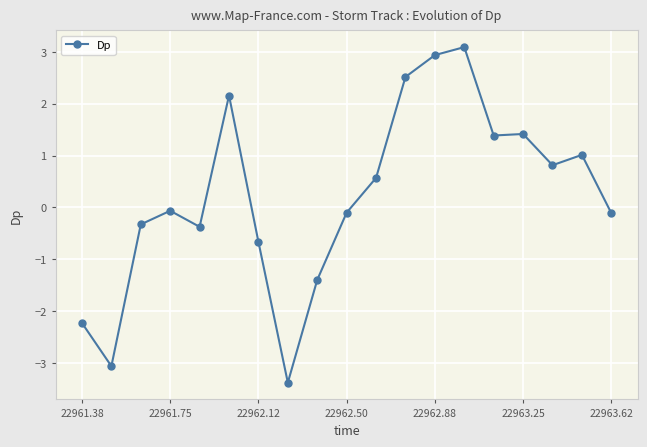

How many series are shown in this chart?

1